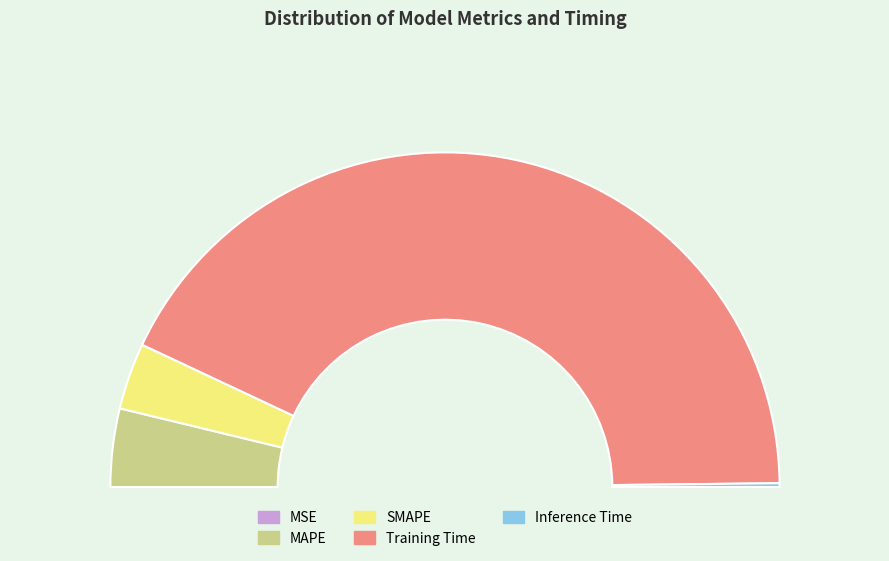

What is the largest slice in the pie chart?

Training Time